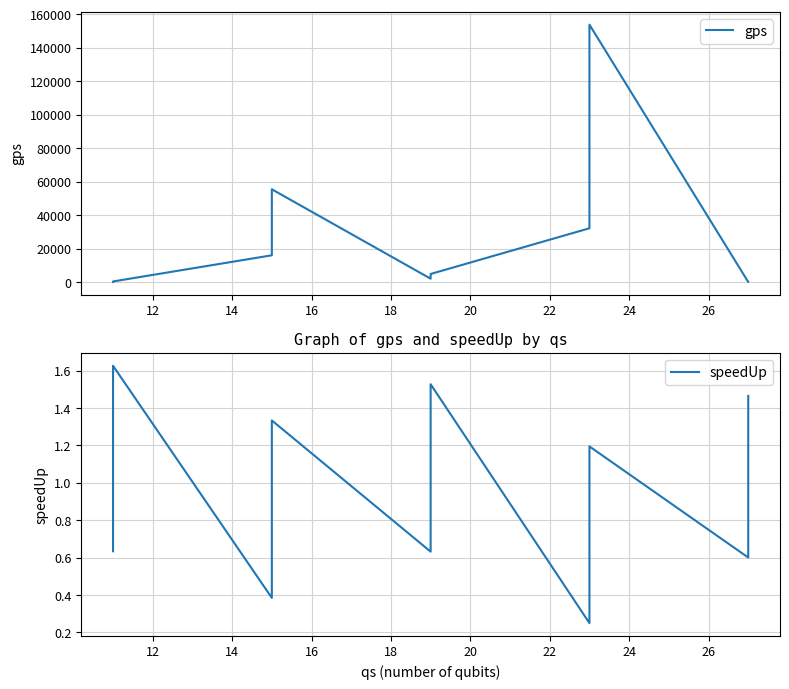

True or false: speedUp and gps cross at least once.

False